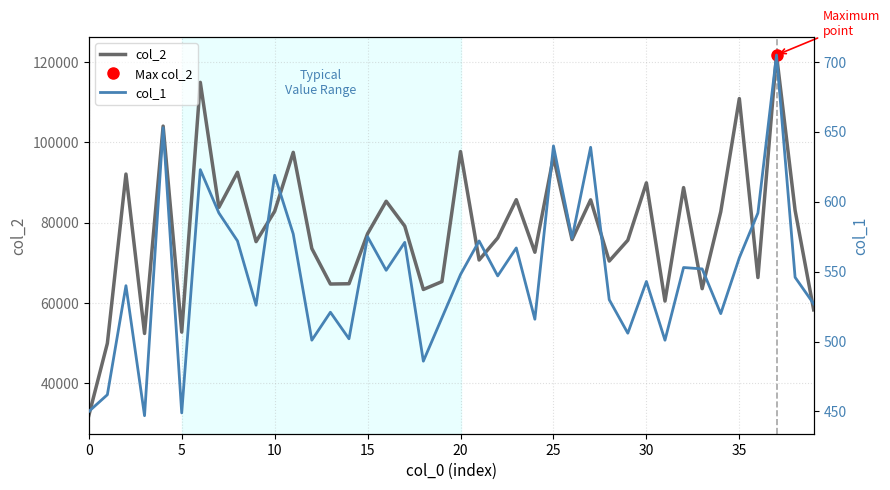

What is the maximum value for col_1?

705